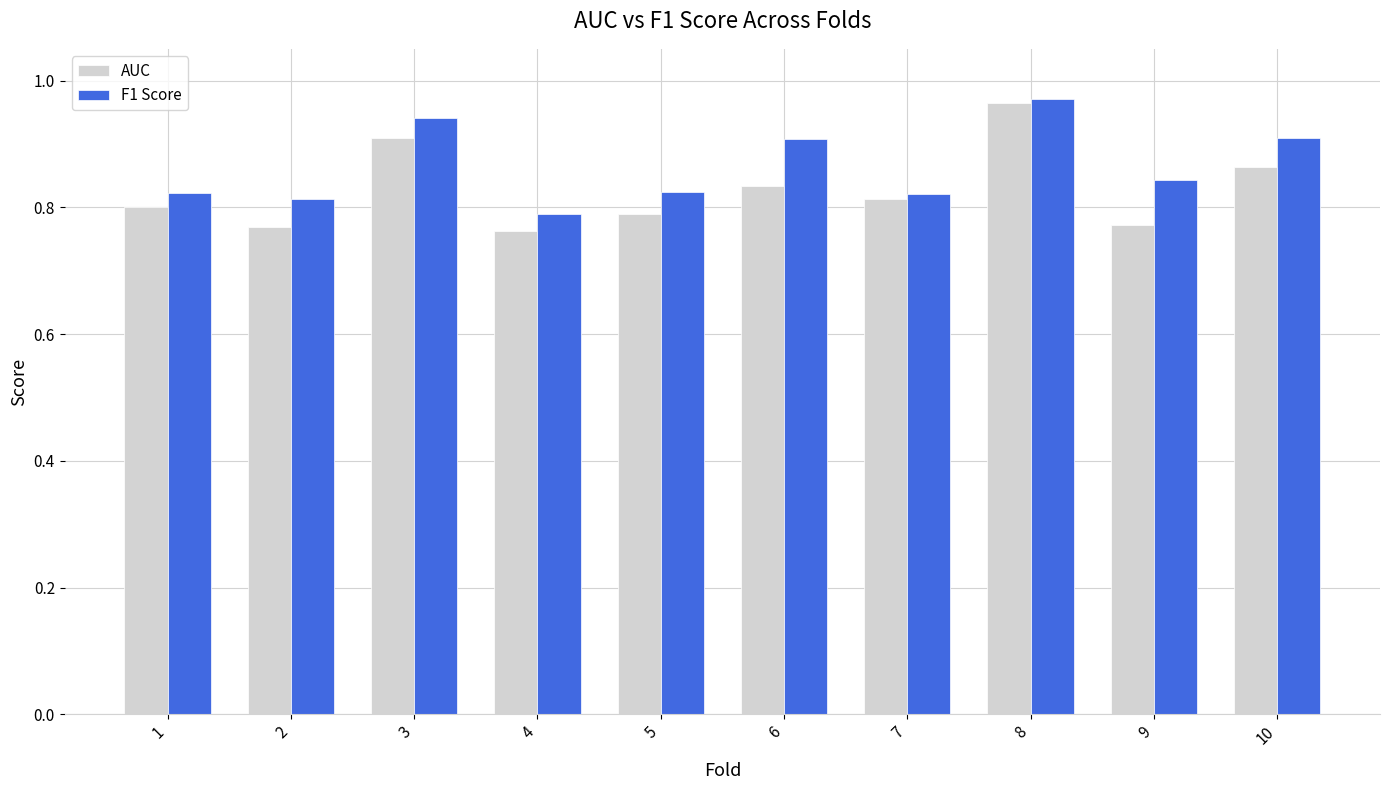

What is the sum of all F1 Score values?

8.6